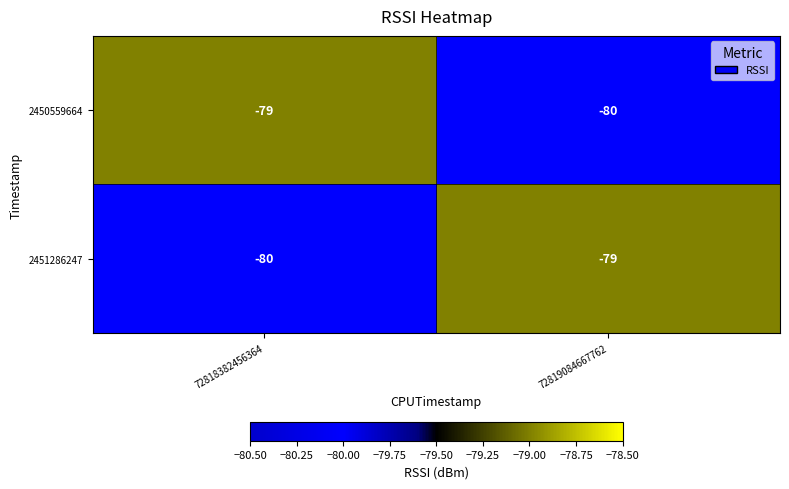

At 72819084667762, list the series in order from smallest to largest.

2450559664, 2451286247